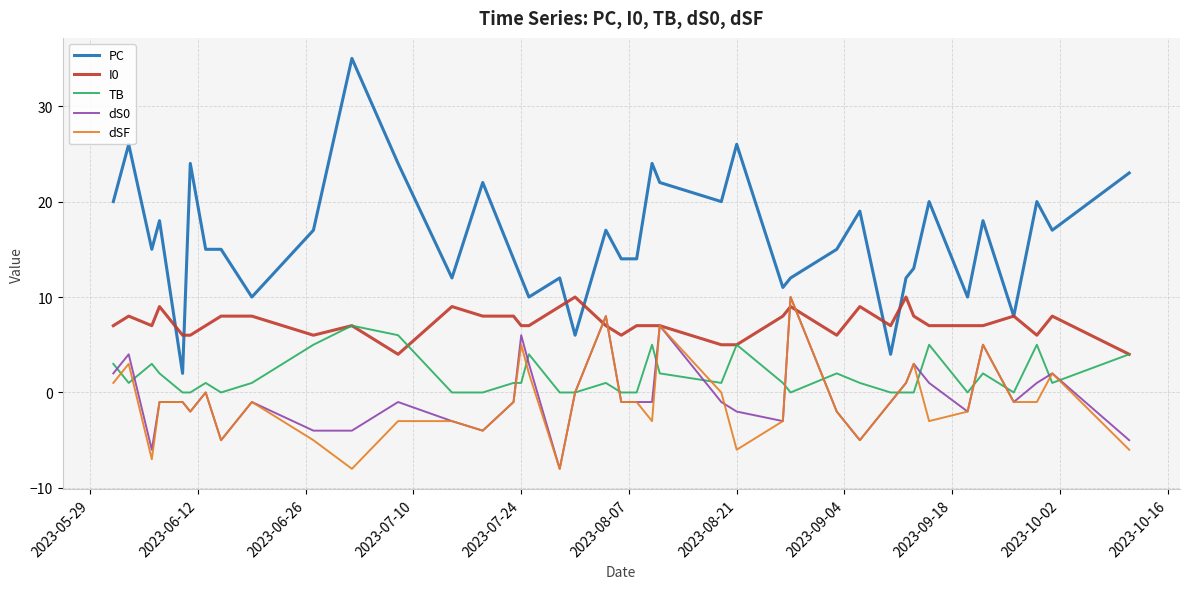

Which series has the largest range (max minus min)?

PC